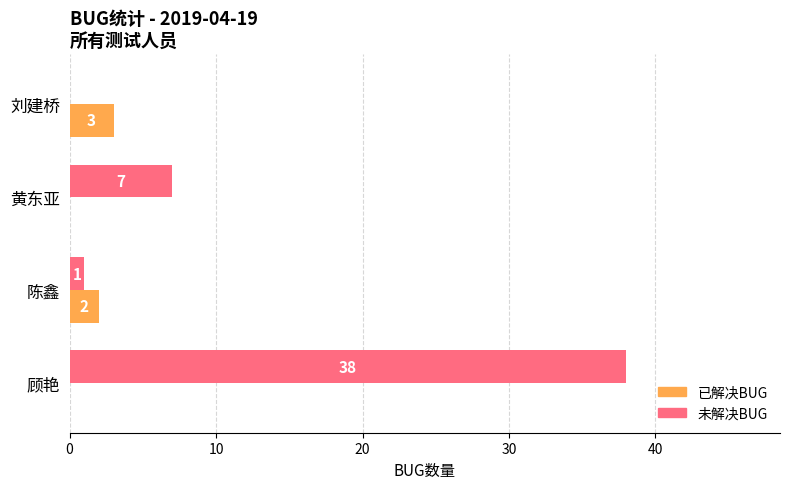

Between 黄东亚 and 刘建桥, which series saw the biggest shift?

未解决BUG